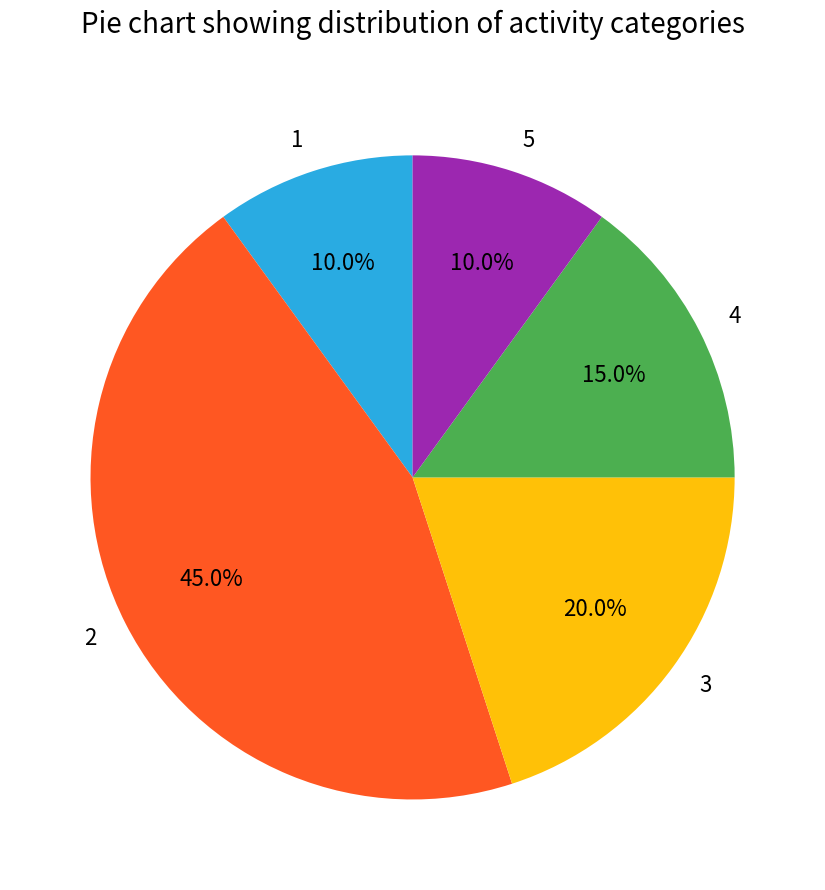

To the nearest percent, what is the average slice percentage?

20%